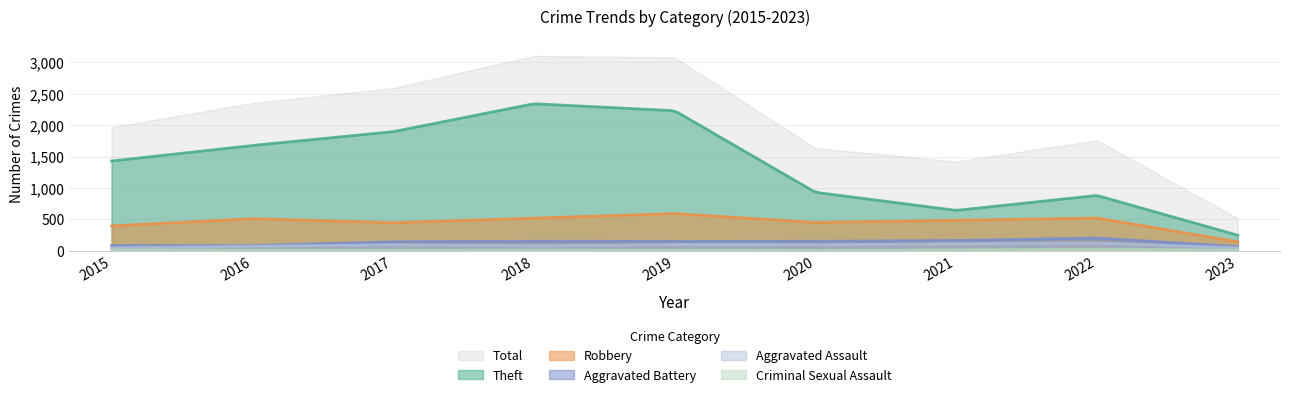

Is the value of Robbery at 2023 greater than the value of Criminal Sexual Assault at 2020?

Yes